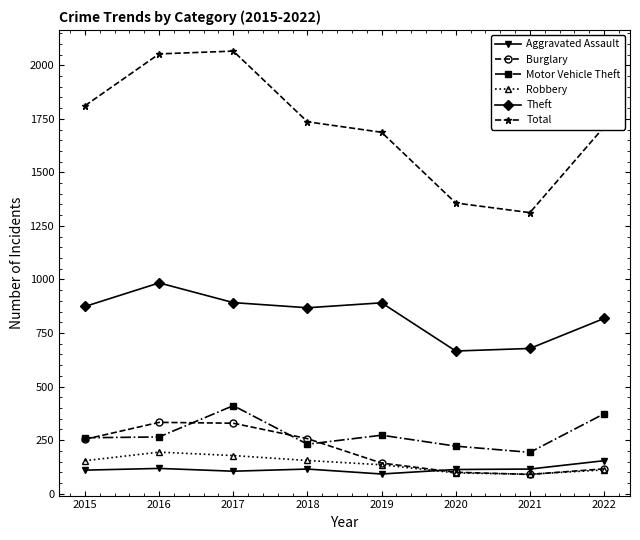

At which label is Theft closest to 825?

2022